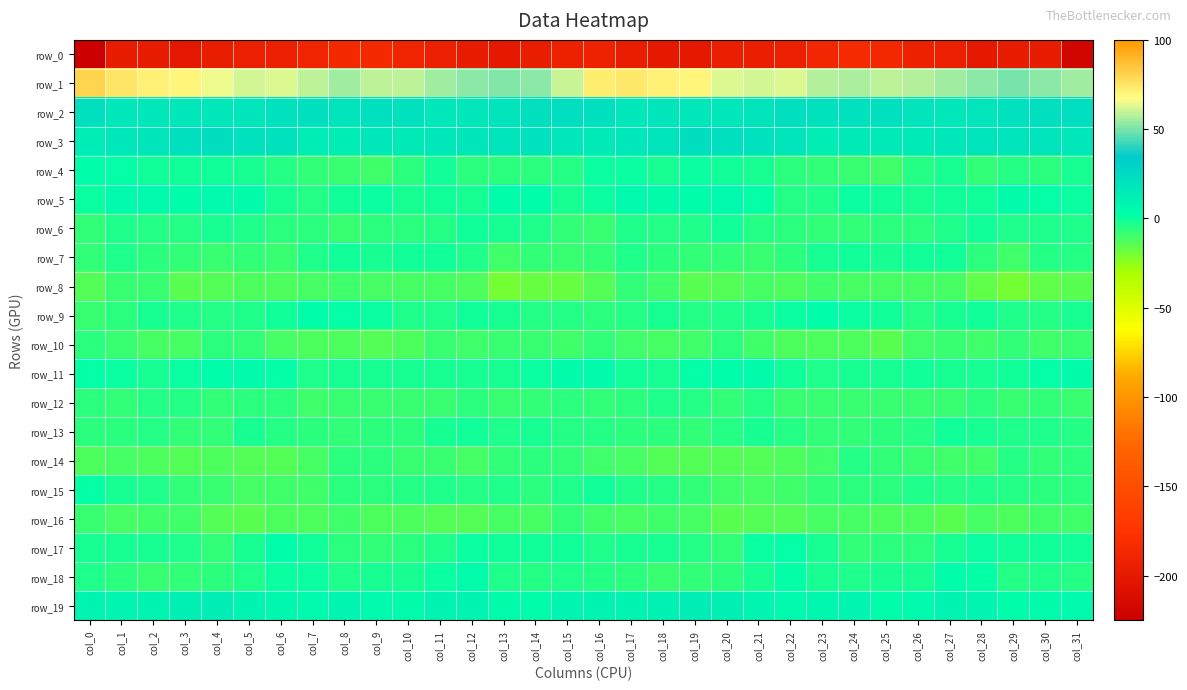

How many series are shown in this chart?

20